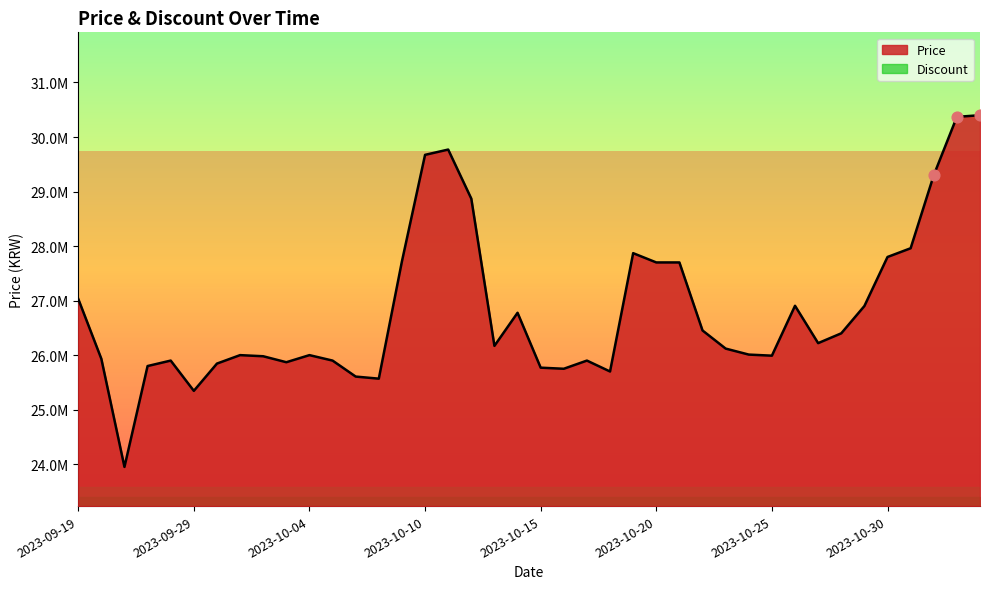

Which has a higher value, 2023-10-19 or 2023-11-03?

2023-11-03